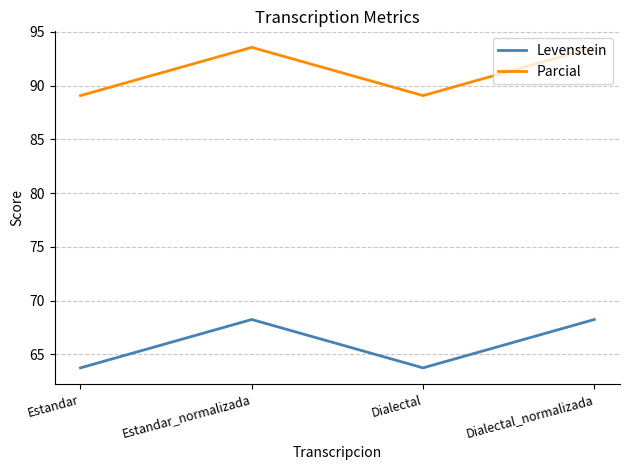

Reading left to right, extract all data points from this chart.

Levenstein: 63.7	68.2	63.7	68.2
Parcial: 89.1	93.5	89.1	93.5